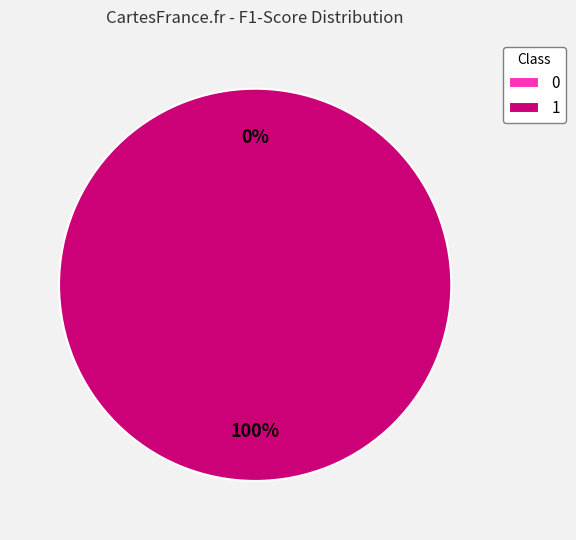

What is the majority slice?

1